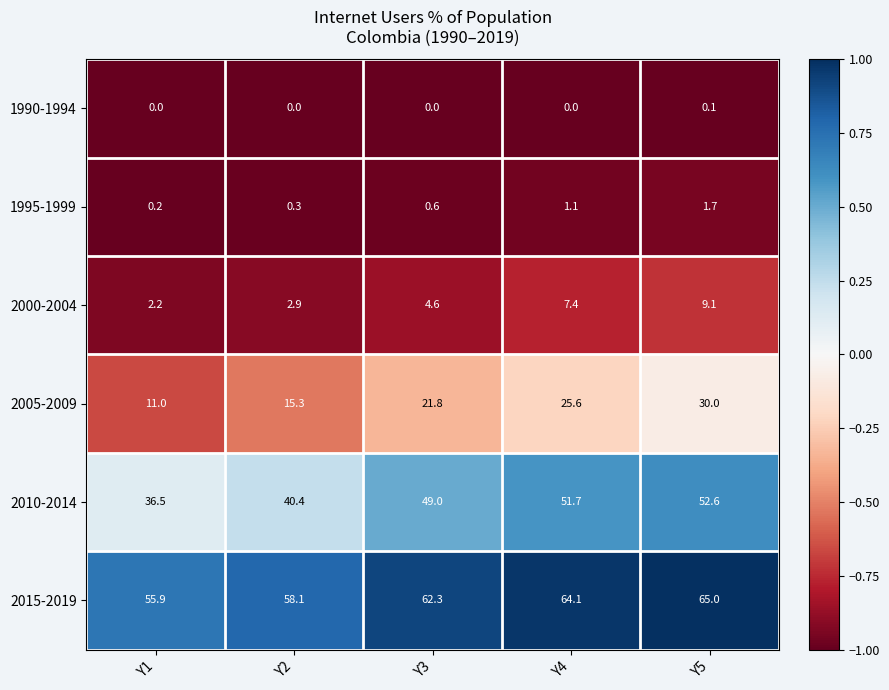

Rank the categories by 2010-2014 value from lowest to highest.

Y1, Y2, Y3, Y4, Y5